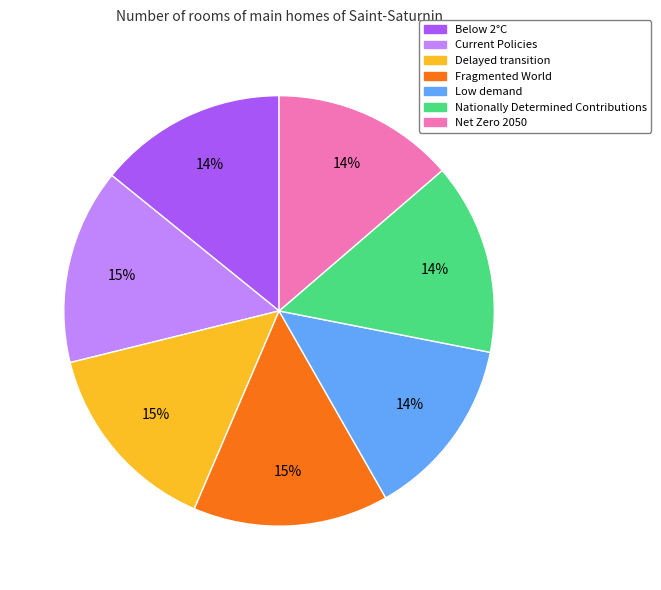

Is Below 2°C the majority of the pie?

No